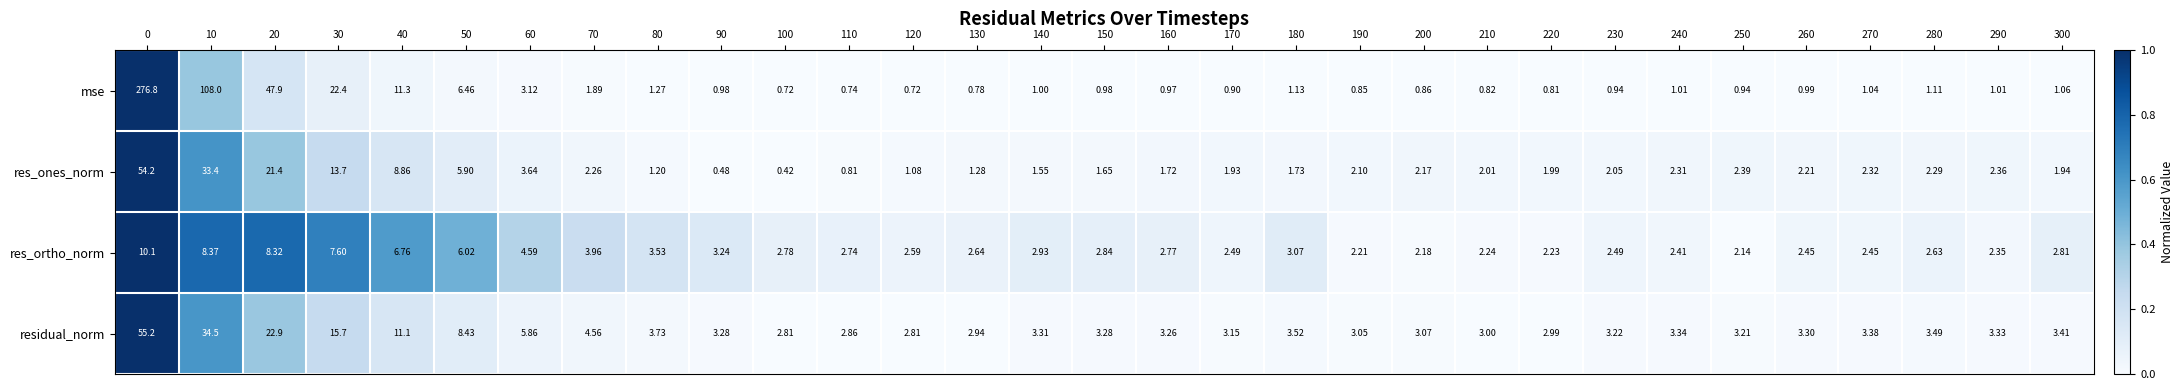

Count the number of categories in the chart.

31